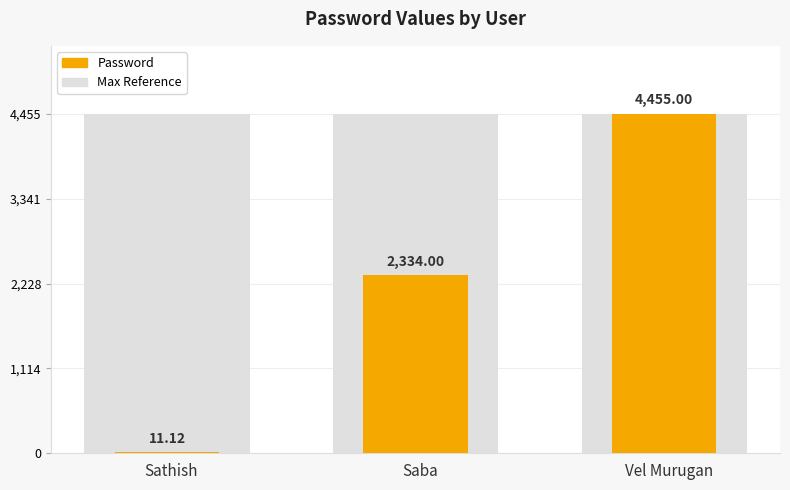

Which series has the largest total across all categories?

Max Reference